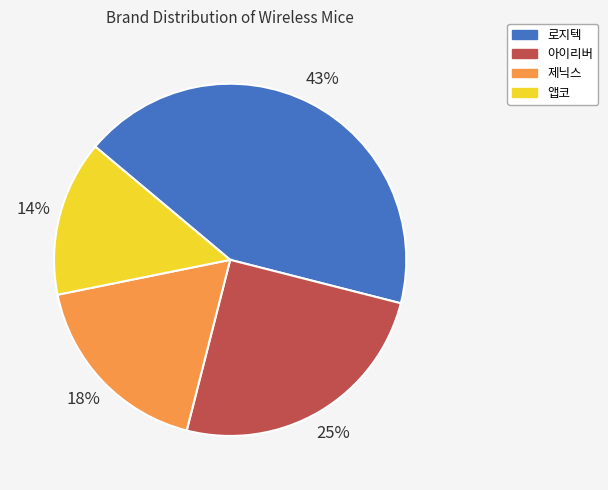

Is the sum of 아이리버 and 로지텍 greater than half?

Yes